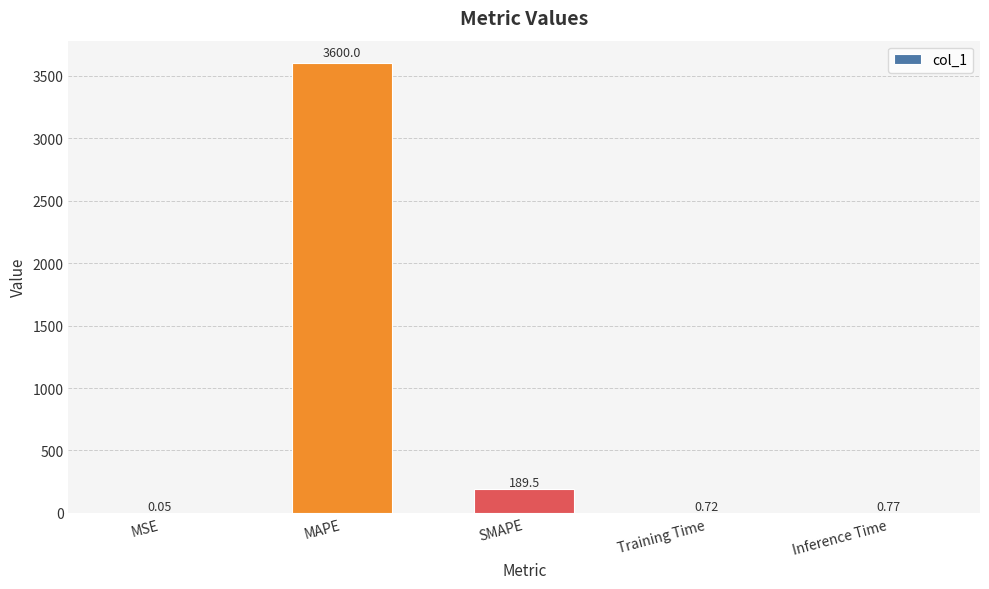

What is the sum of all values?

3791.0